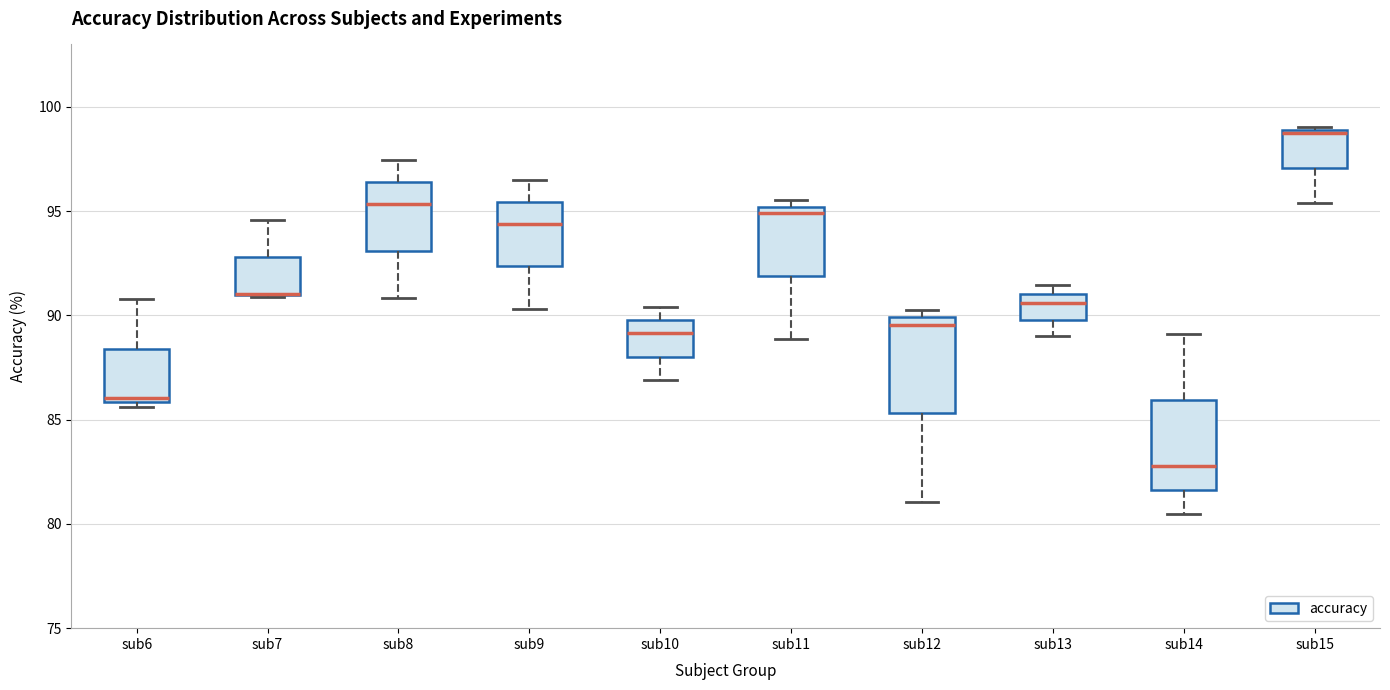

Reading left to right, read every box against the y-axis: the position of its median line, the range the box covers, and the ends of its whiskers. The values are not printed on the chart, so give them approximately, as read against the axis.

sub6: median 86.0 (just above the box's lower edge), box 86.0 to 88.5, whiskers 85.5 to 91.0
sub7: median 91.0 (drawn on the box's lower edge), box 91.0 to 93.0, whiskers 91.0 to 94.5
sub8: median 95.5, box 93.0 to 96.5, whiskers 91.0 to 97.5
sub9: median 94.5, box 92.5 to 95.5, whiskers 90.5 to 96.5
sub10: median 89.0, box 88.0 to 90.0, whiskers 87.0 to 90.5
sub11: median 95.0 (just below the box's upper edge), box 92.0 to 95.0, whiskers 89.0 to 95.5
sub12: median 89.5, box 85.5 to 90.0, whiskers 81.0 to 90.5
sub13: median 90.5, box 90.0 to 91.0, whiskers 89.0 to 91.5
sub14: median 83.0, box 81.5 to 86.0, whiskers 80.5 to 89.0
sub15: median 99.0, box 97.0 to 99.0, whiskers 95.5 to 99.0